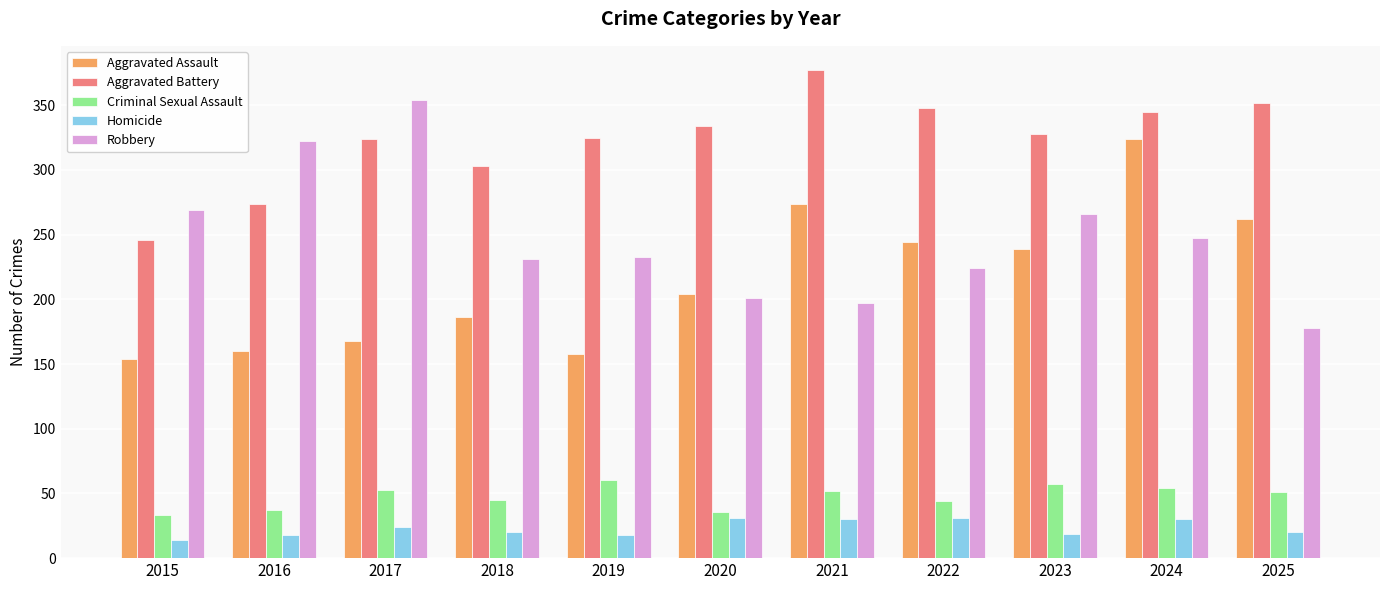

True or false: Criminal Sexual Assault has a value of 45 at 2018.

True